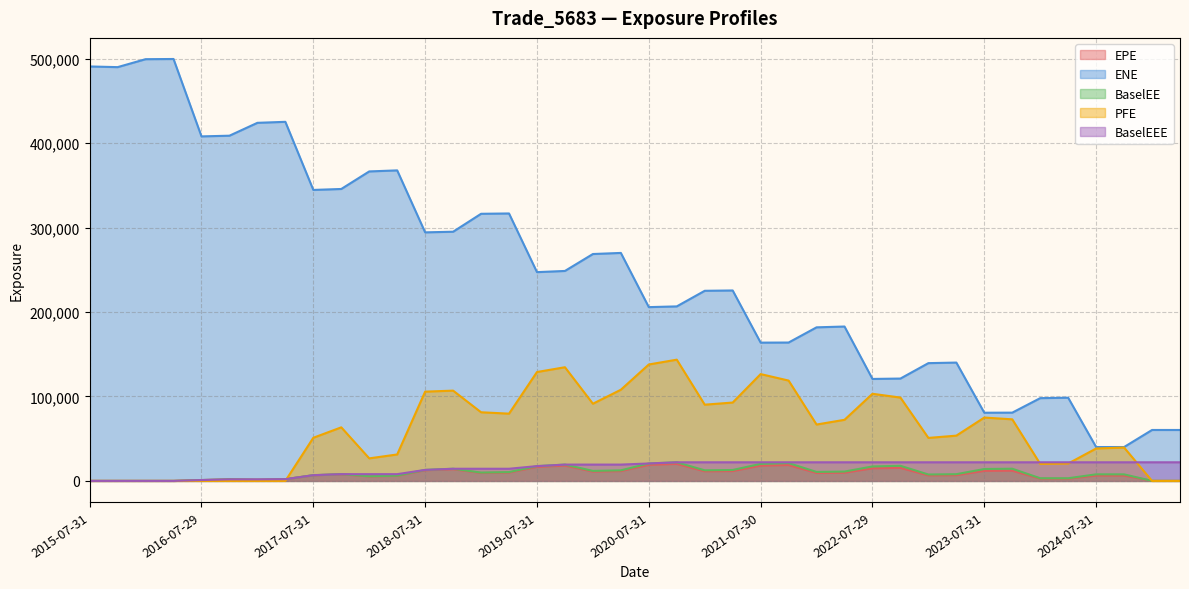

How many intersections are there between BaselEE and PFE?

2